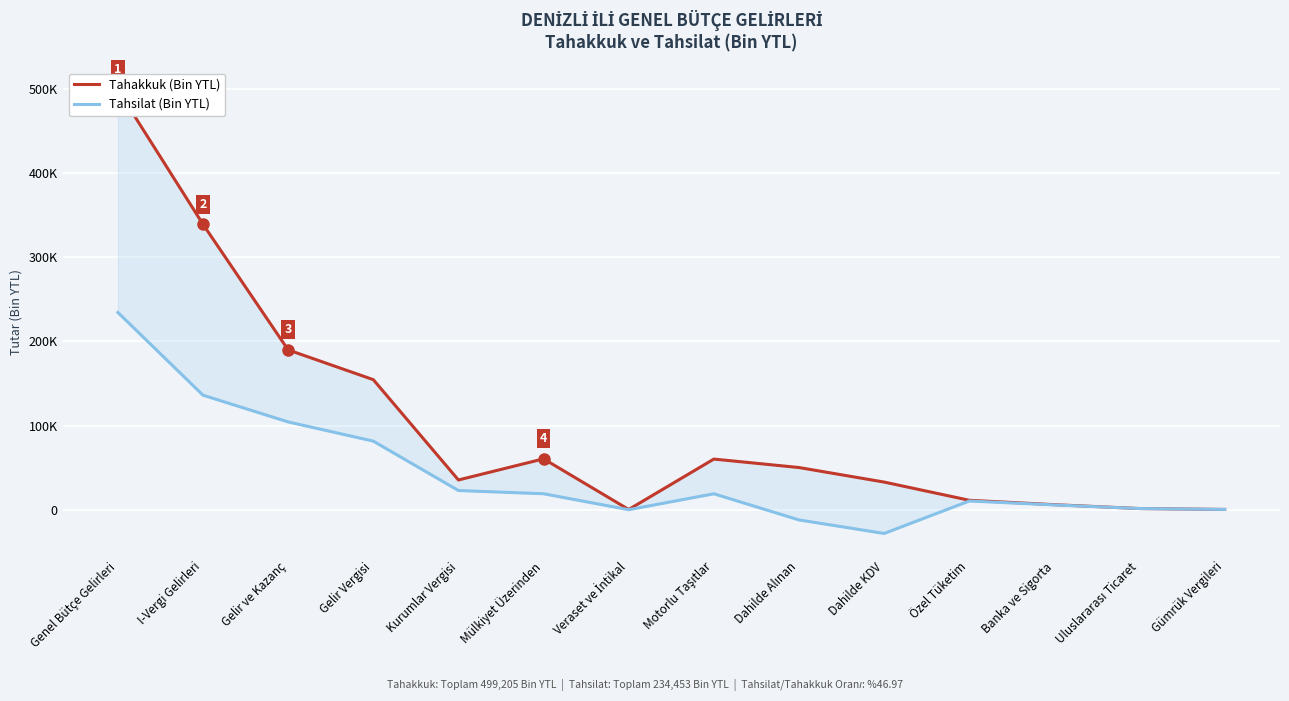

Which category has the highest value across all series?

Genel Bütçe Gelirleri